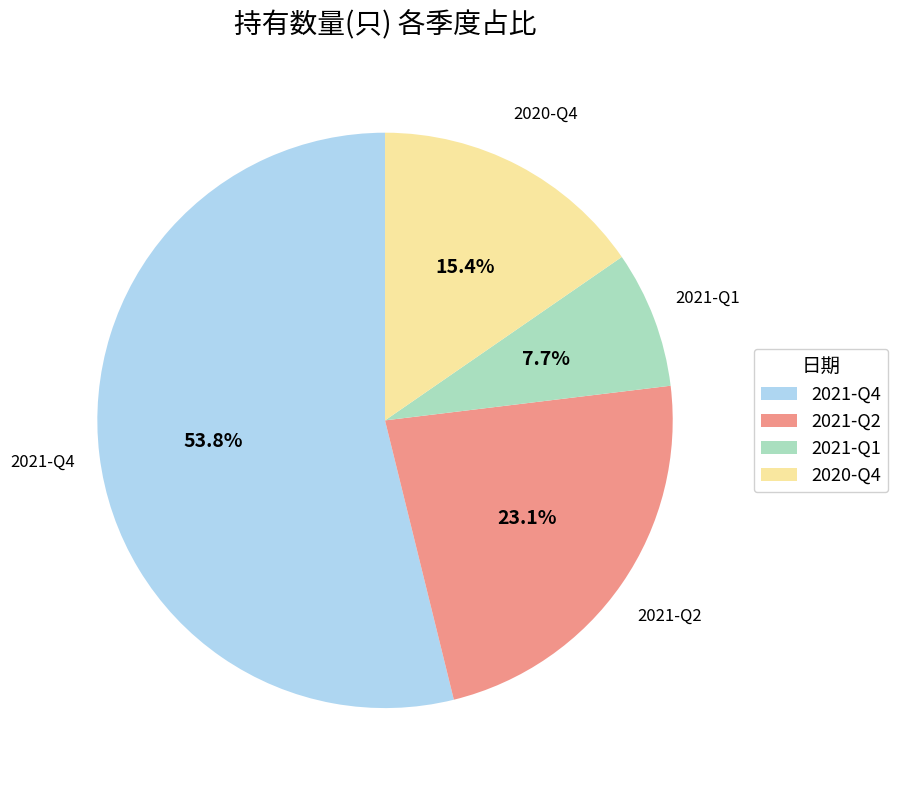

Which slice is the smallest?

2021-Q1